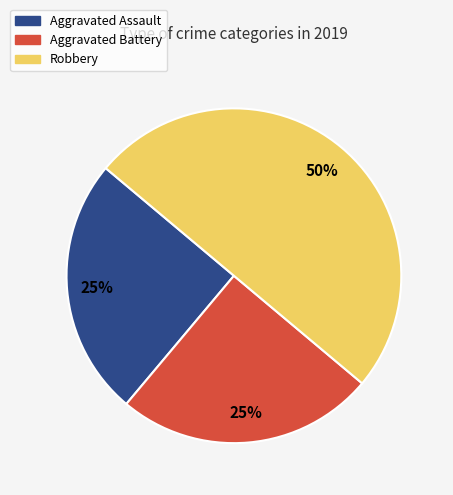

Is Aggravated Assault the majority of the pie?

No